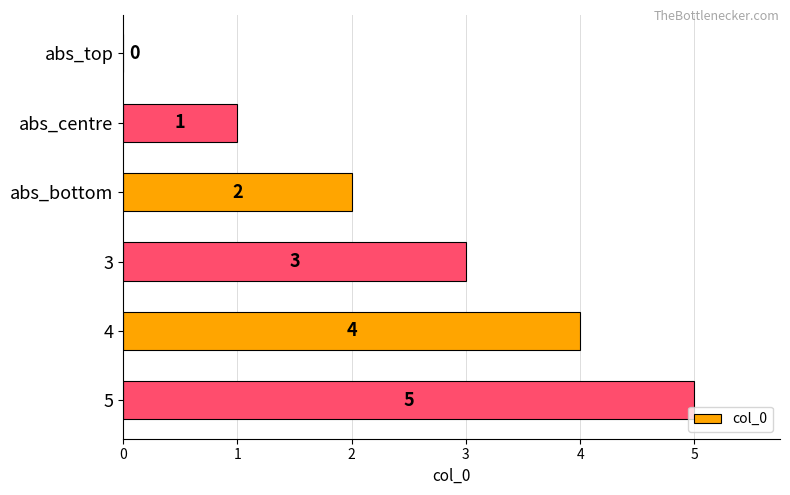

What is the ratio of the value at 5 to the value at abs_centre?

5.0